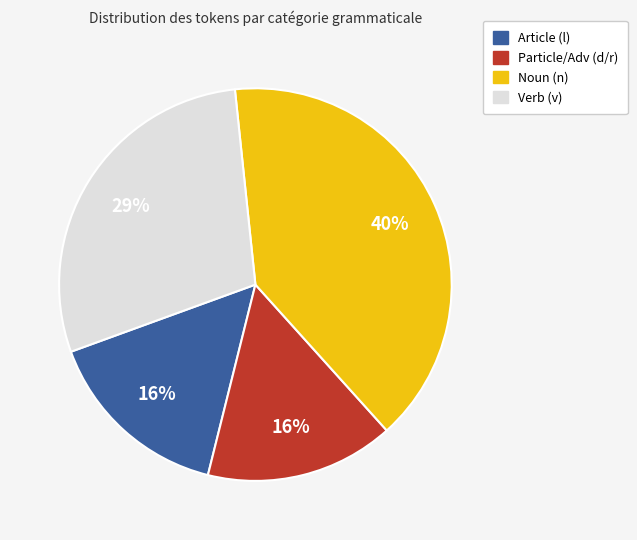

To the nearest percent, what is the difference between the largest and smallest slice percentages?

24%